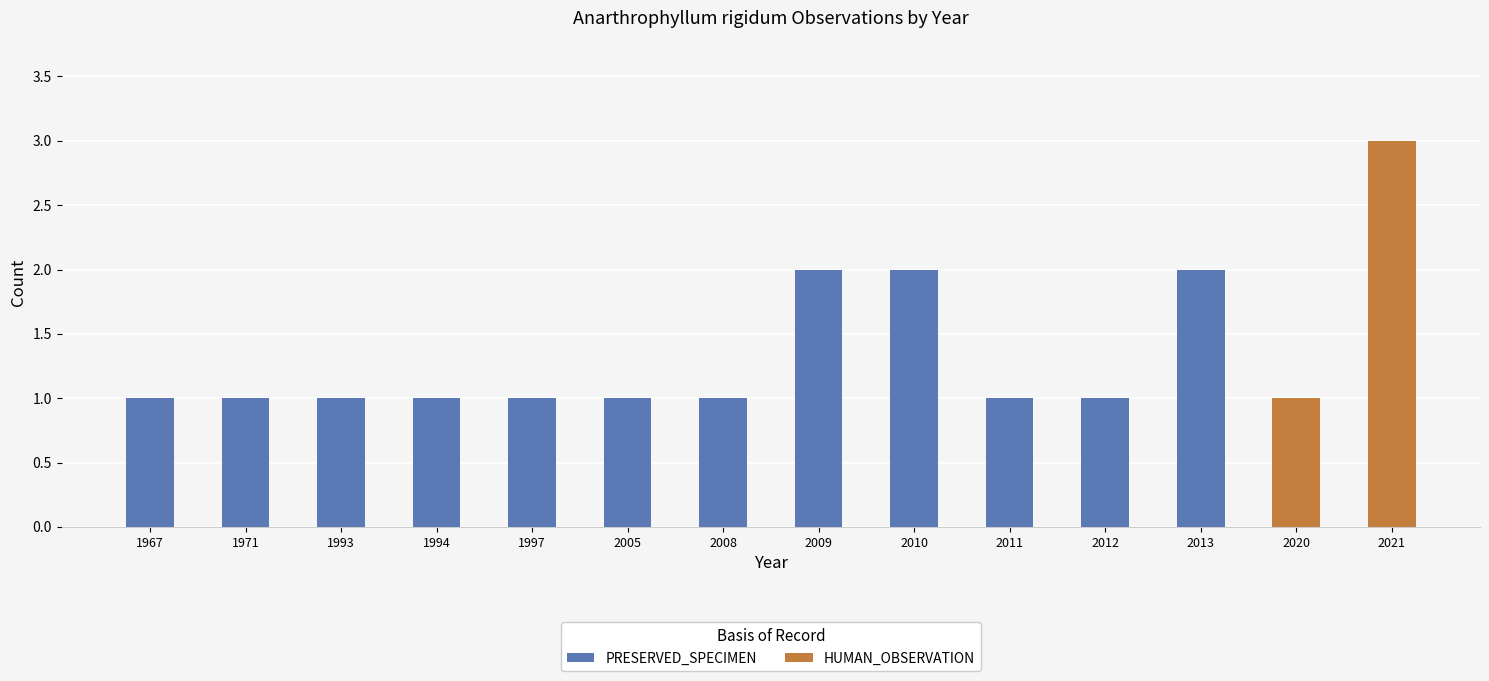

What is the sum of all PRESERVED_SPECIMEN values?

15